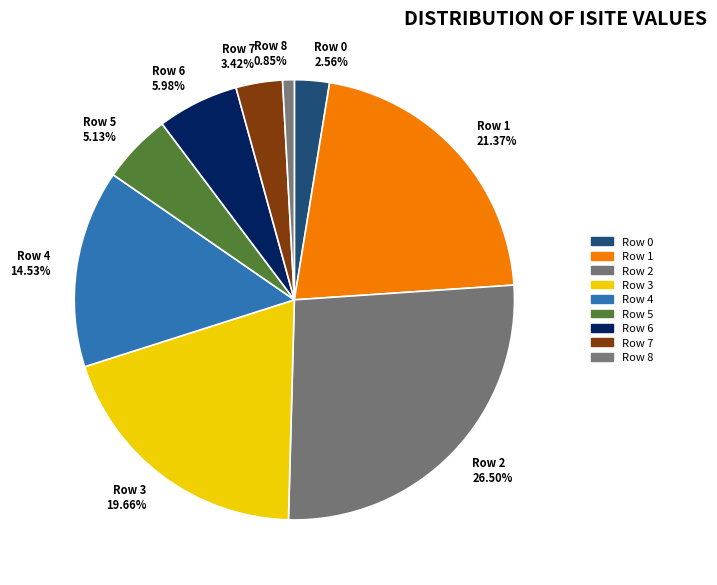

Which category has the smallest portion of the pie?

Row 8